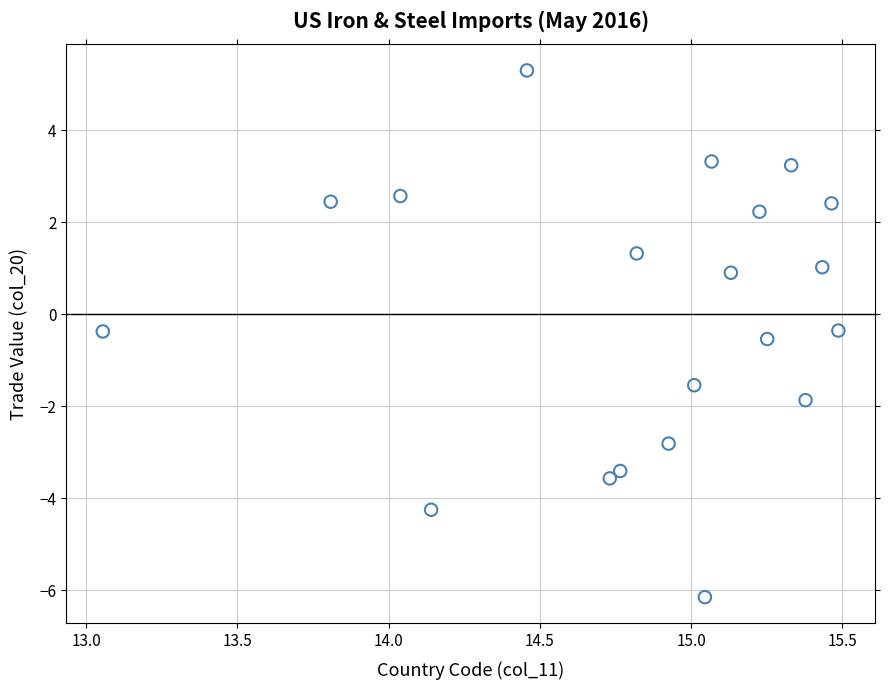

What is the range of Y values (max minus min)?

11.5